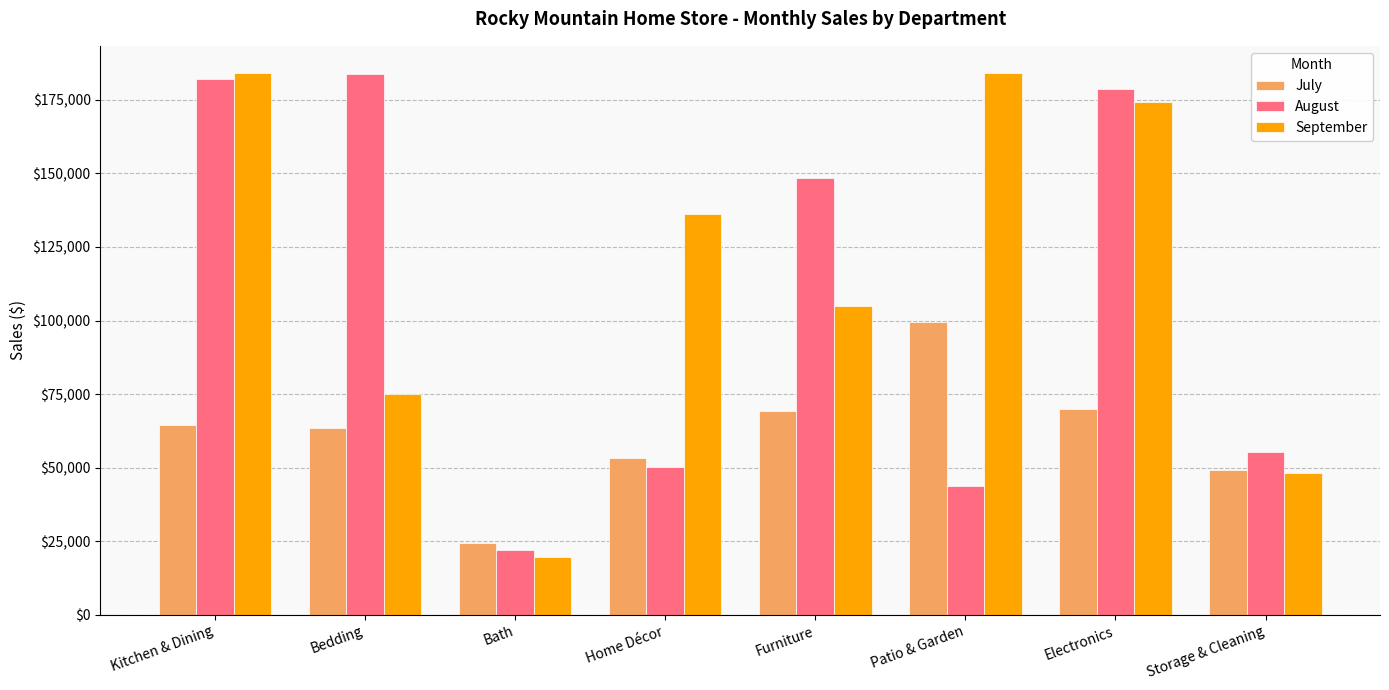

What is the value of the September bar at the 3rd from the left?

19629.9